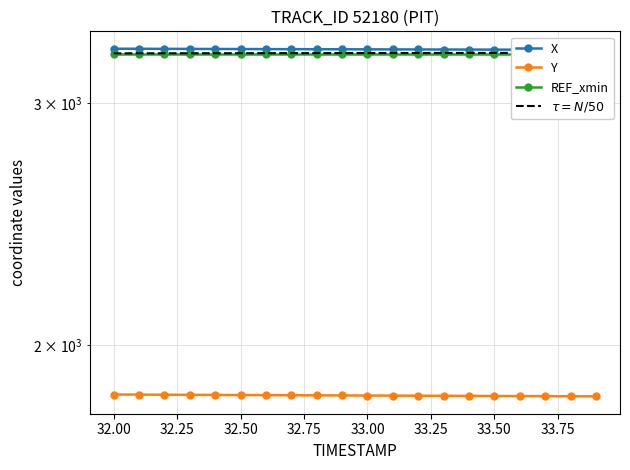

True or false: X and REF_xmin intersect in this chart.

False